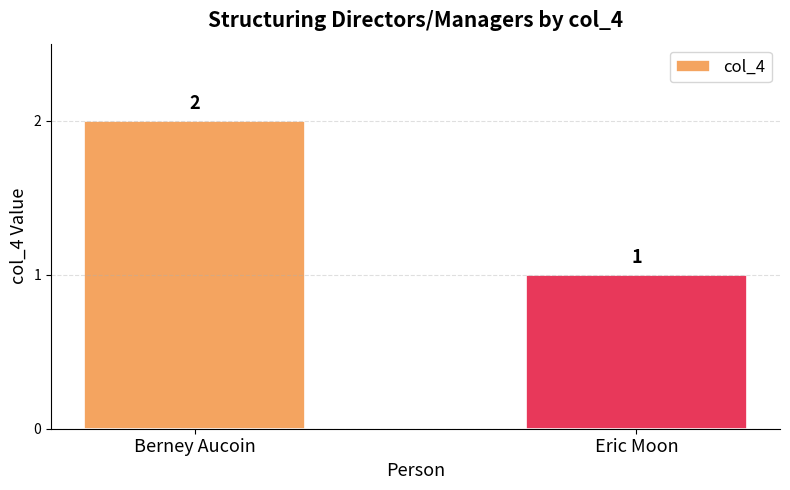

How many values are between 1 and 2?

2